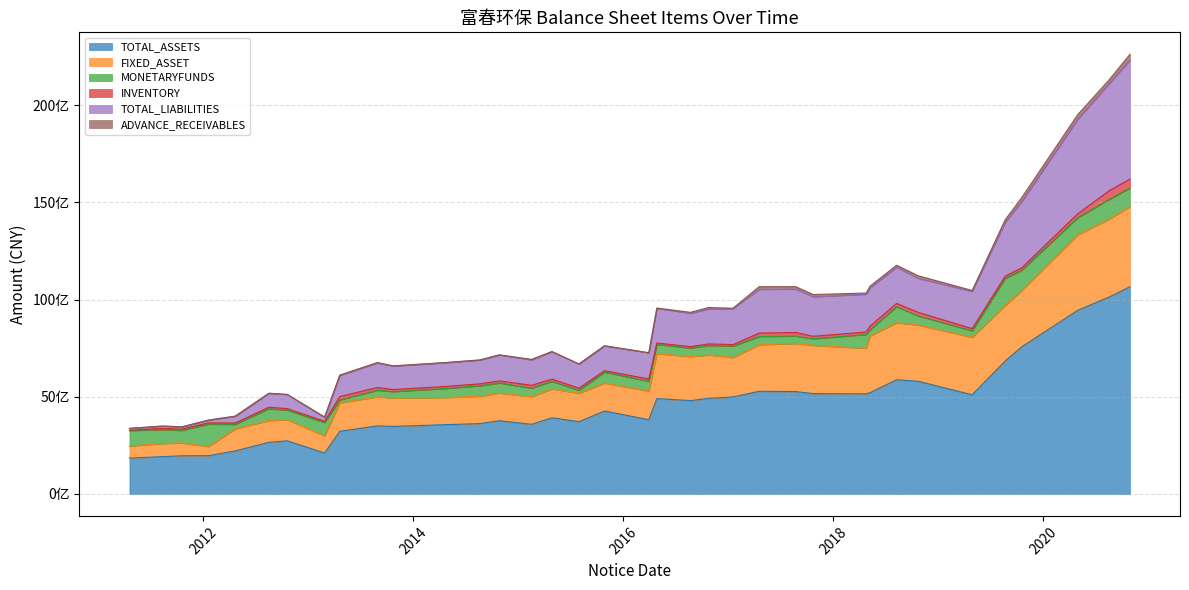

Is it true that TOTAL_ASSETS equals 6132215281.5 at 2015-02-16?

False